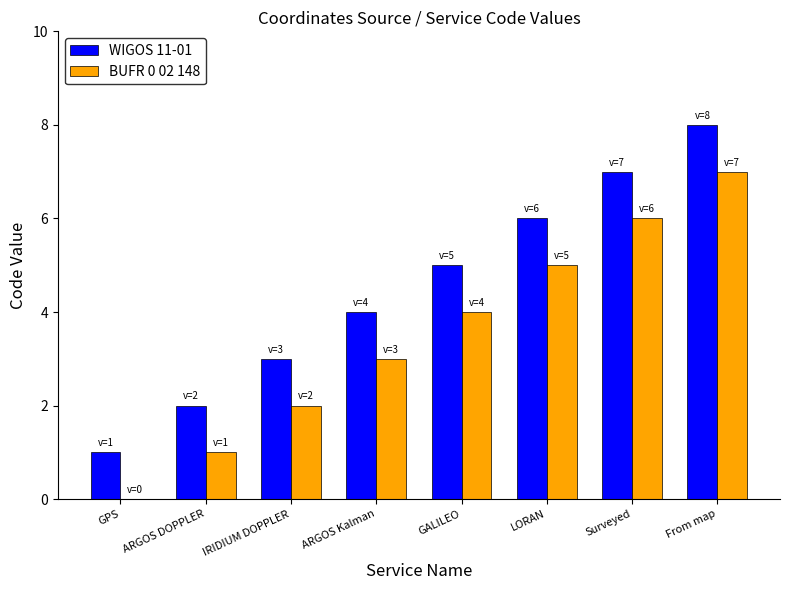

At which label is WIGOS 11-01 closest to 4?

ARGOS Kalman